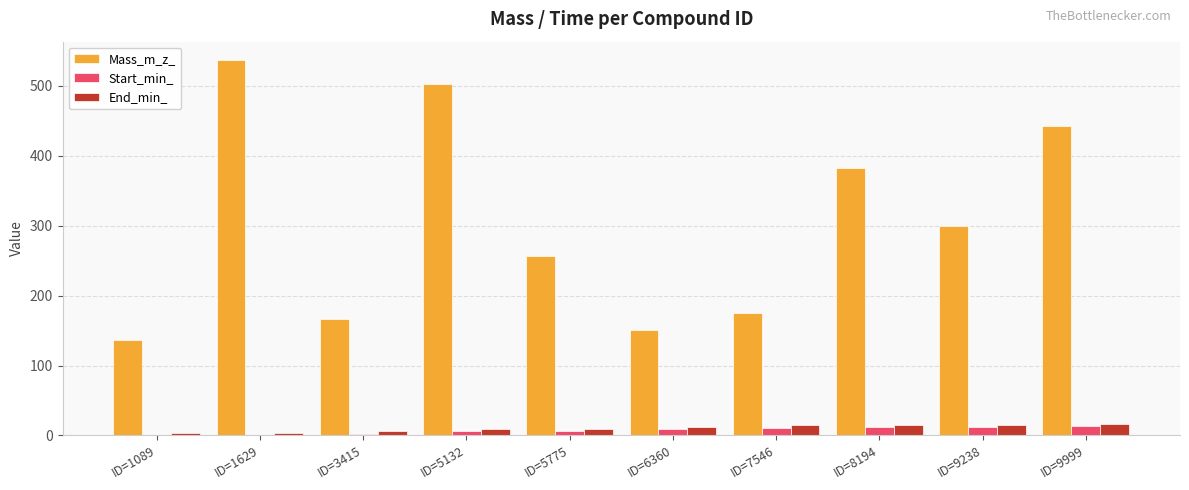

At which category is the sum across all series the highest?

ID=1629